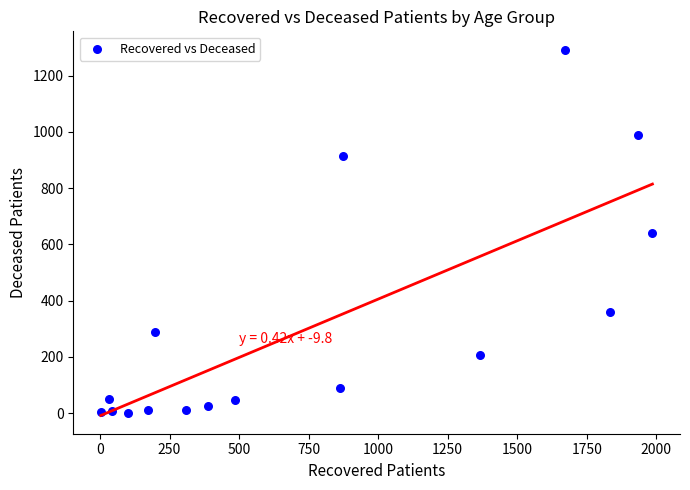

What is the range of X values (max minus min)?

1983